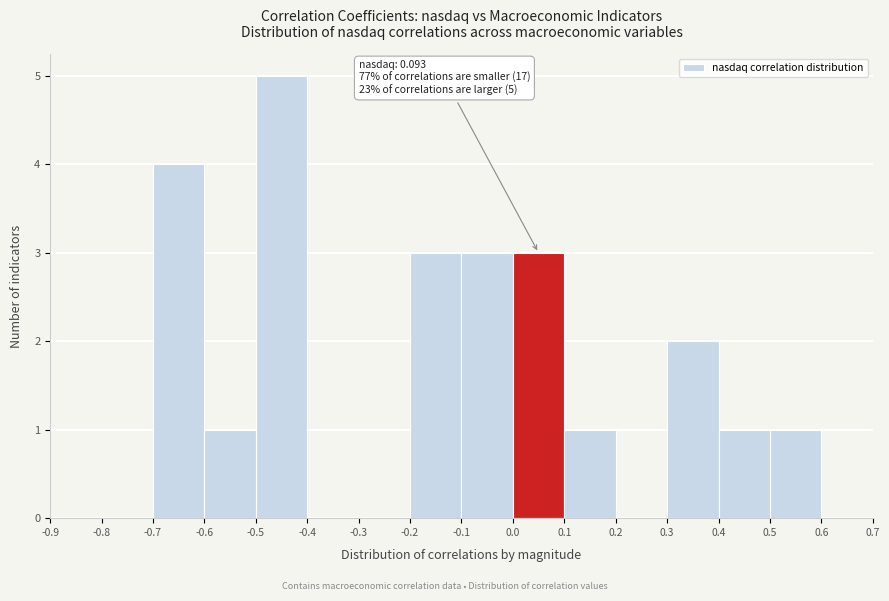

Over which range of the x-axis is the bar tallest?

-0.5 to -0.4